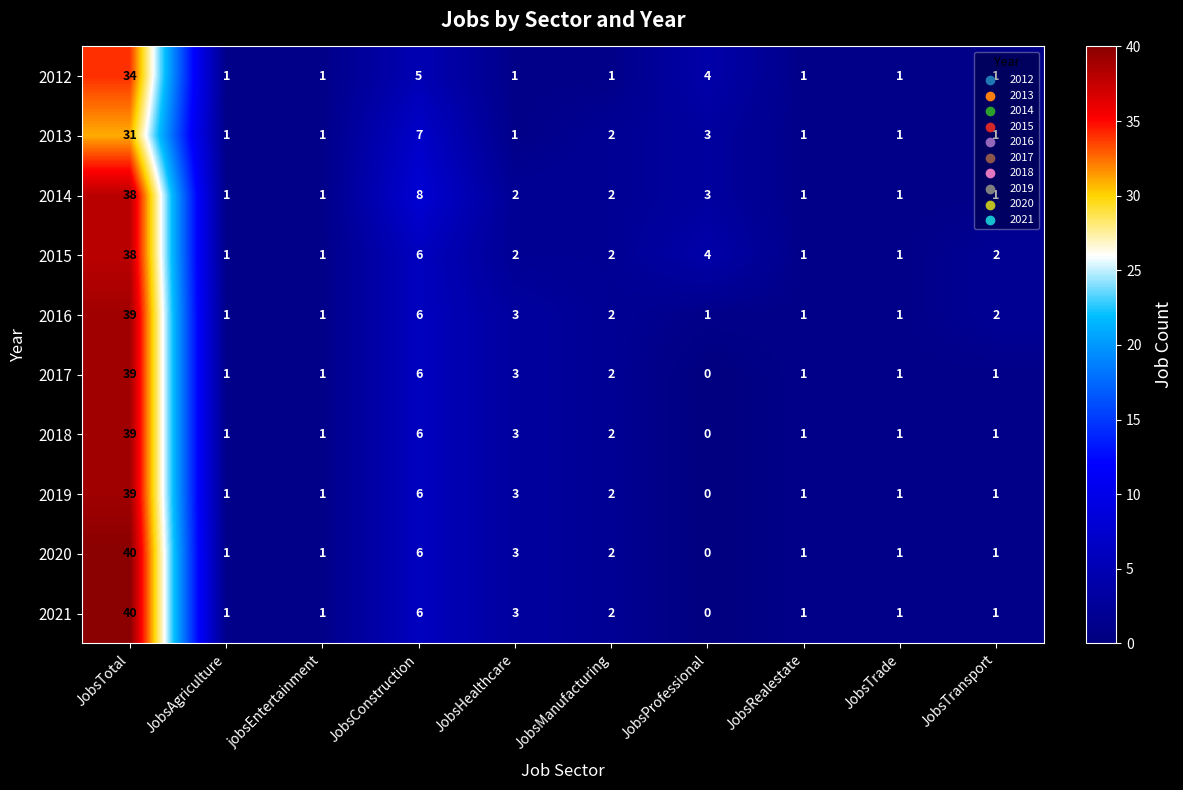

At which category is the sum across all series the highest?

JobsTotal